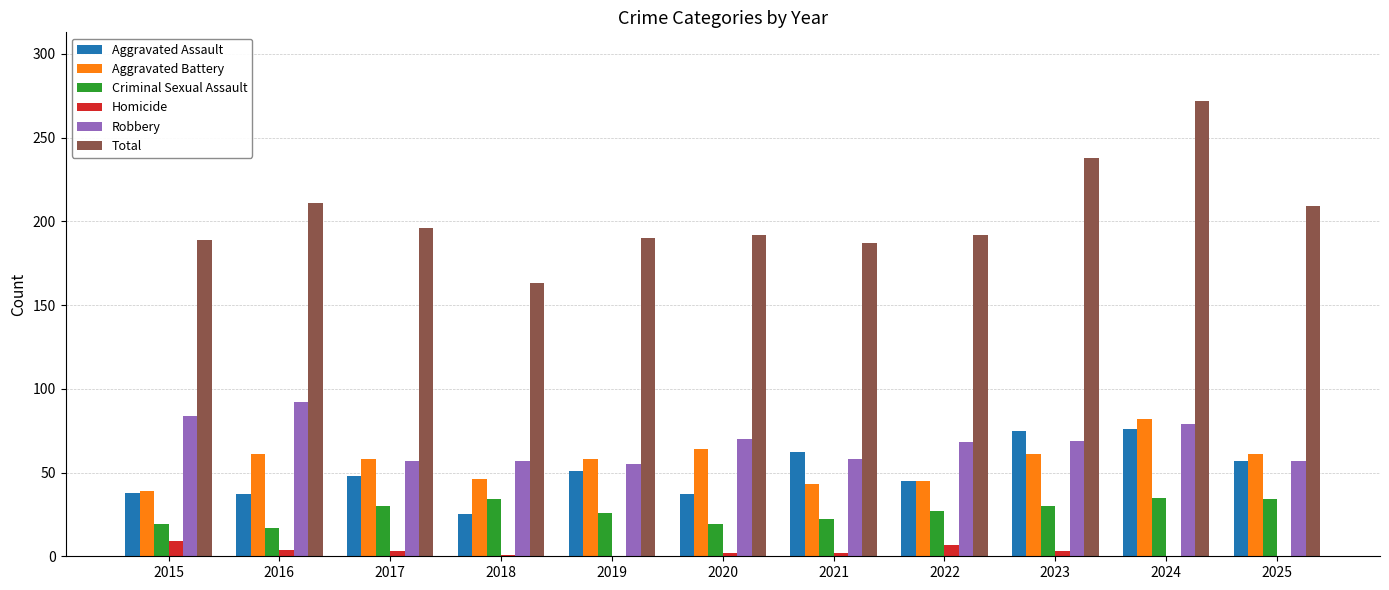

The Criminal Sexual Assault series shows 34 at 2018. True or false?

True